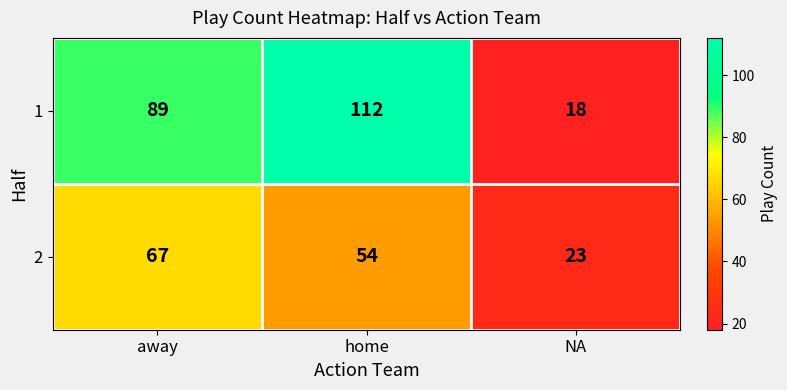

Count the 1 values in the range 18 to 112.

3